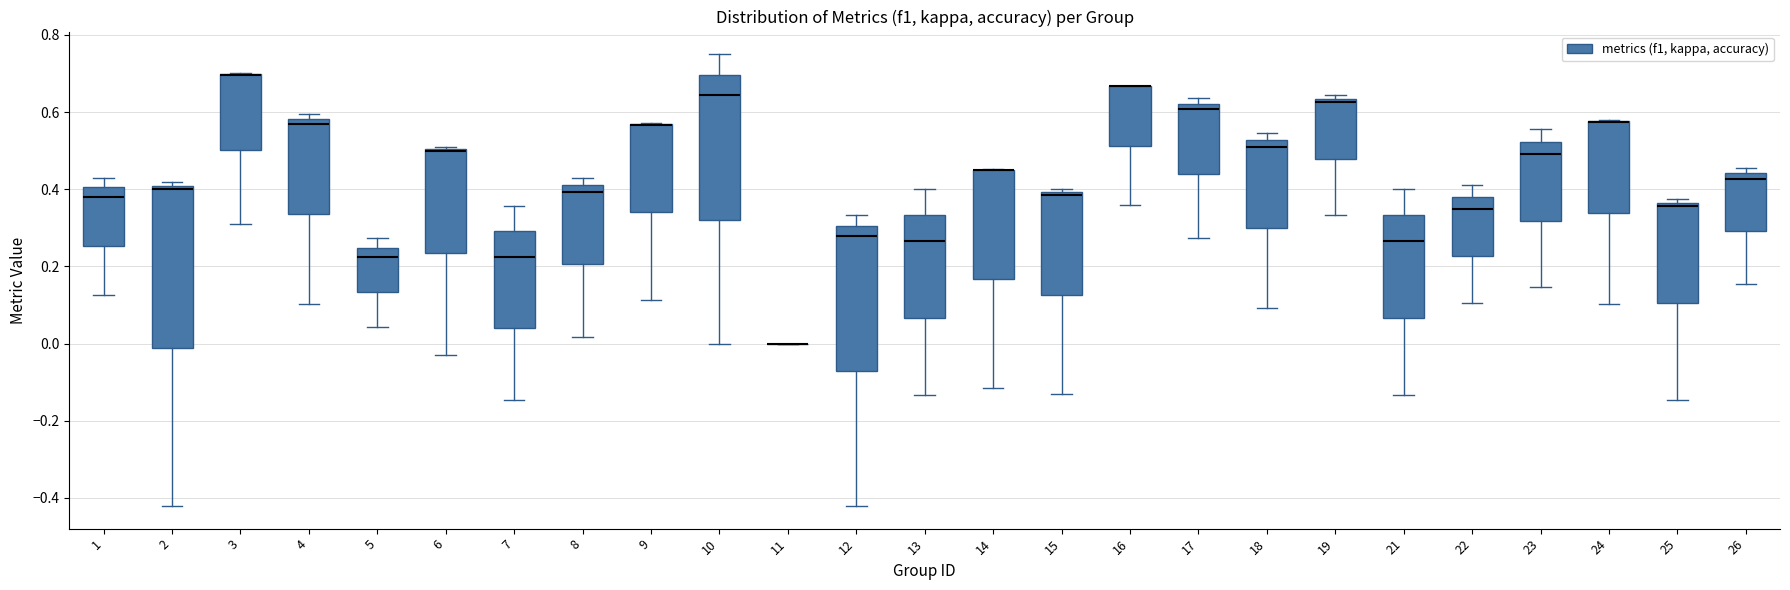

Comparing the boxes themselves (not the whiskers), which one is the tallest?

2